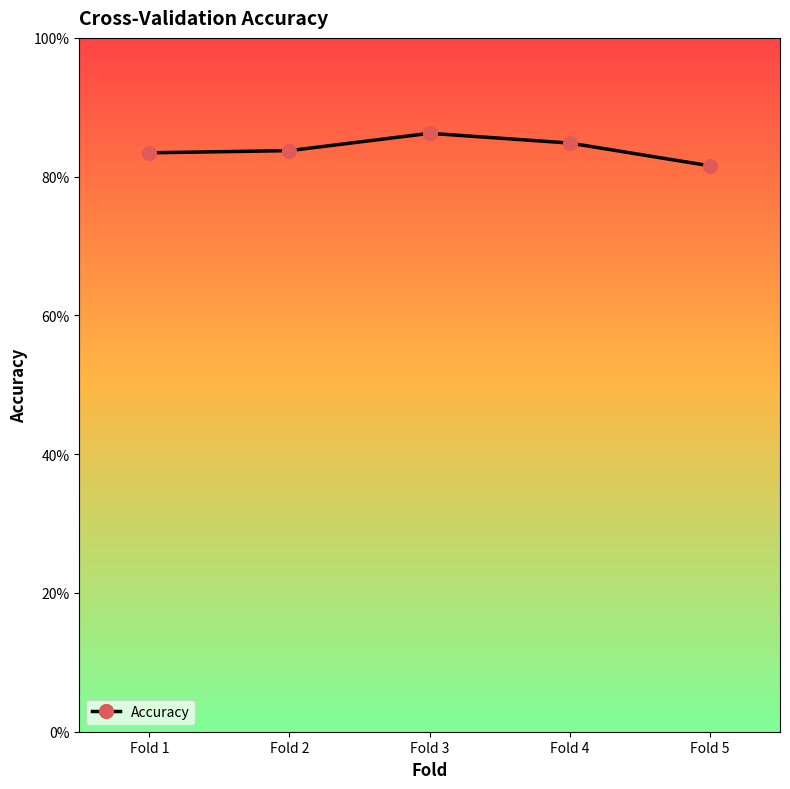

List the labels in order of value, smallest first.

Fold 5, Fold 1, Fold 2, Fold 4, Fold 3